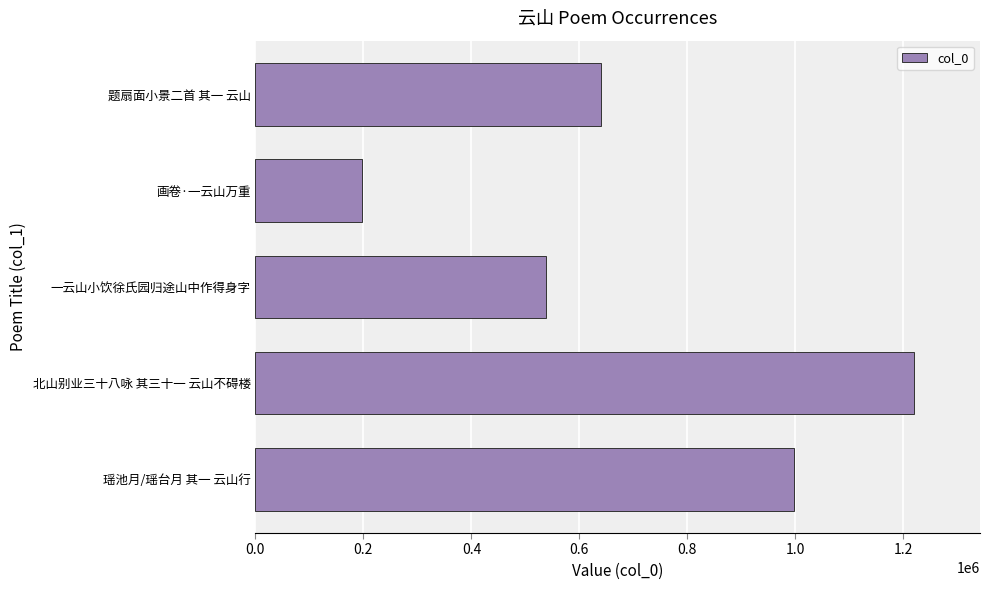

Reading bottom to top, transcribe all the data shown in this chart.

998171	1219925	538666	197874	640802